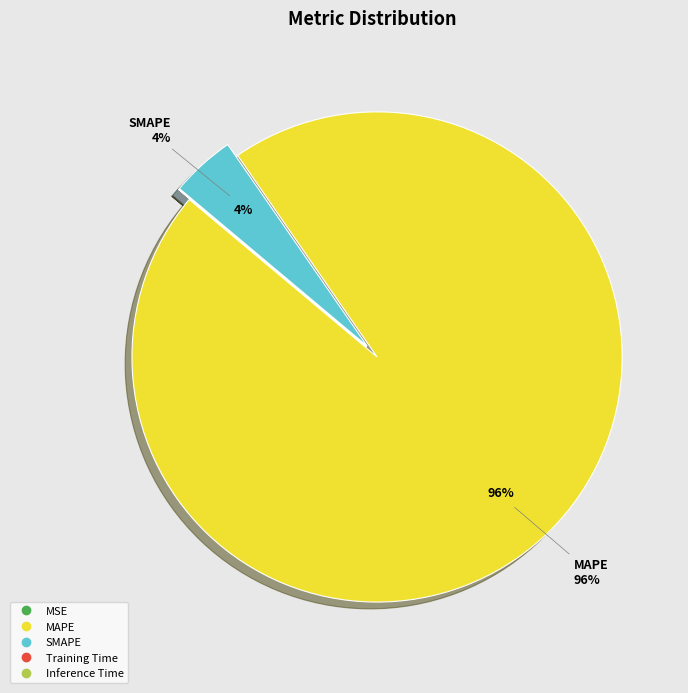

What is the majority slice?

MAPE